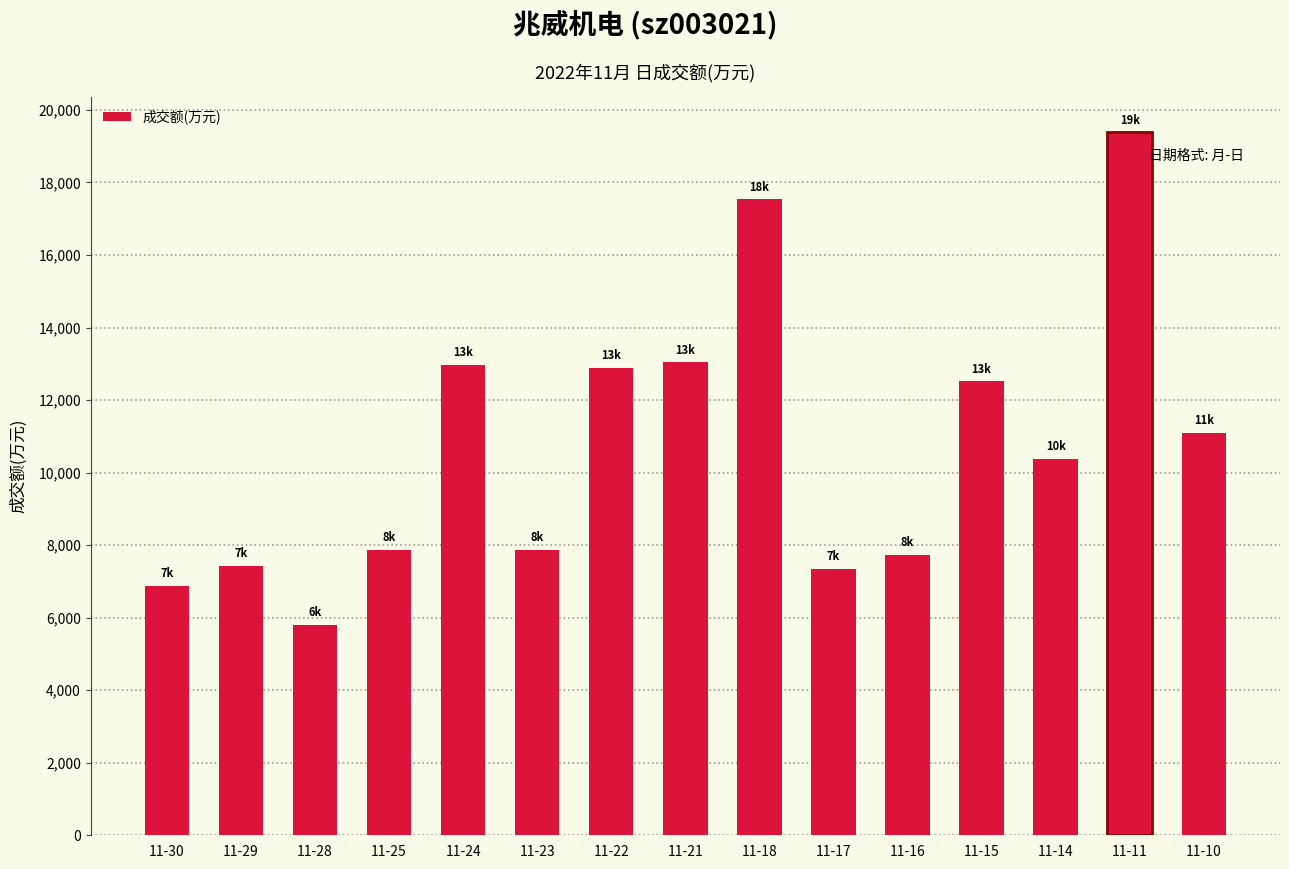

Is it true that the value at 11-24 is 12979?

True